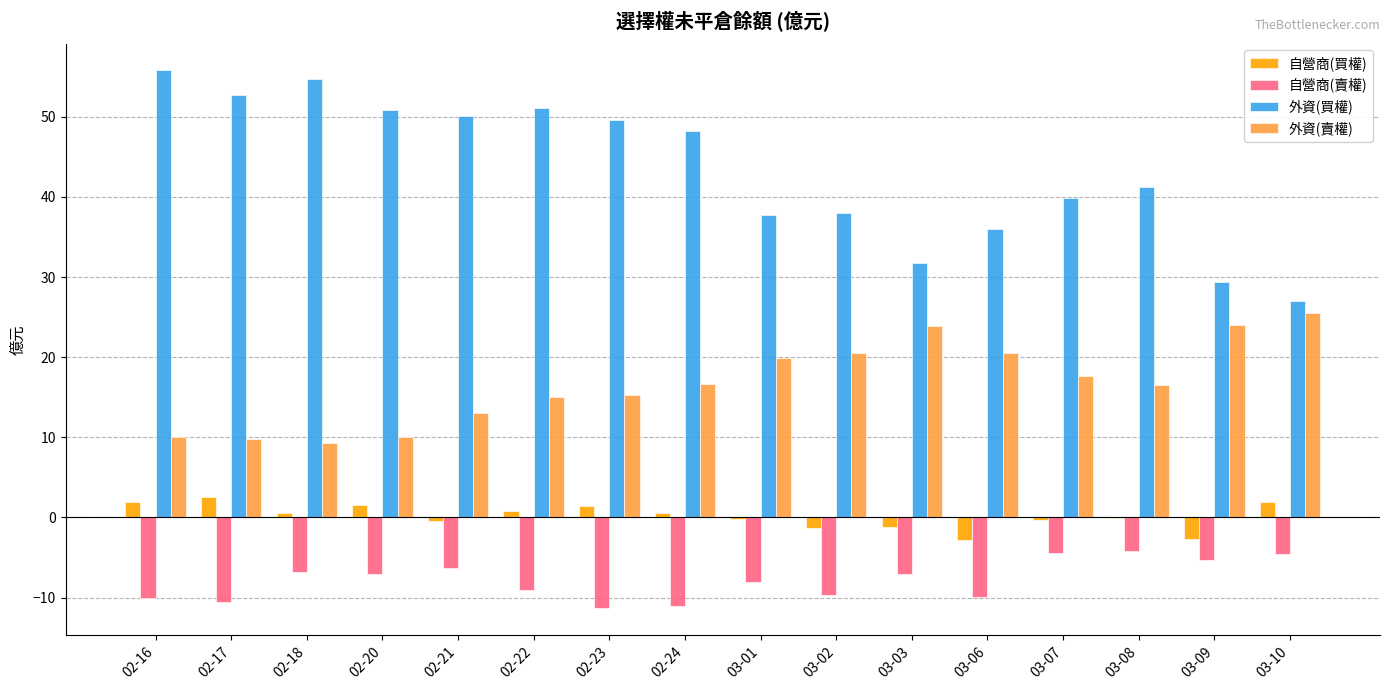

Which series has the largest total across all categories?

外資(買權)